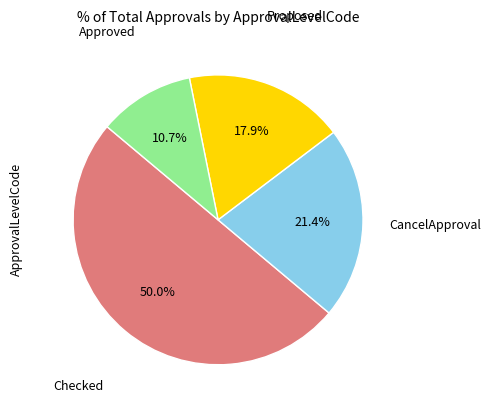

How many segments does this pie chart have?

4